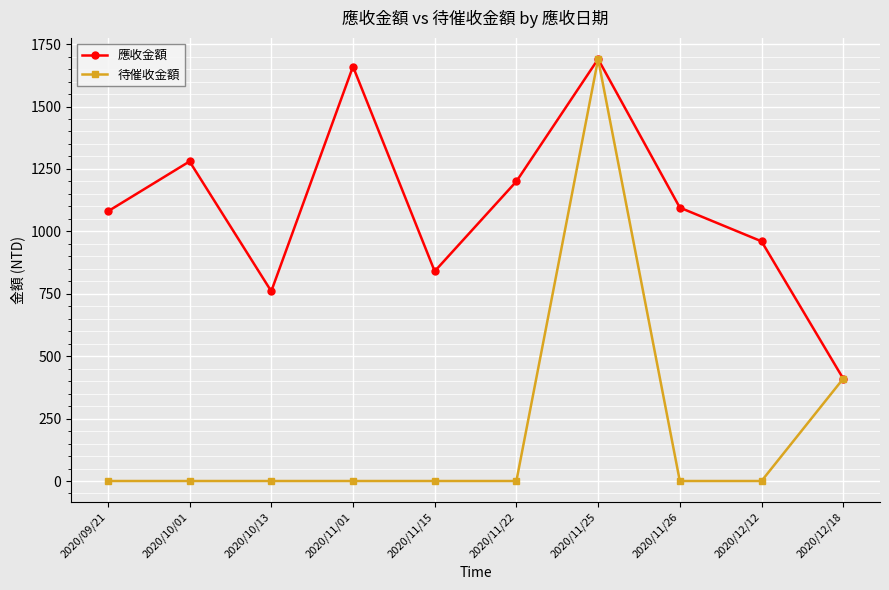

Which series has the largest total across all categories?

應收金額